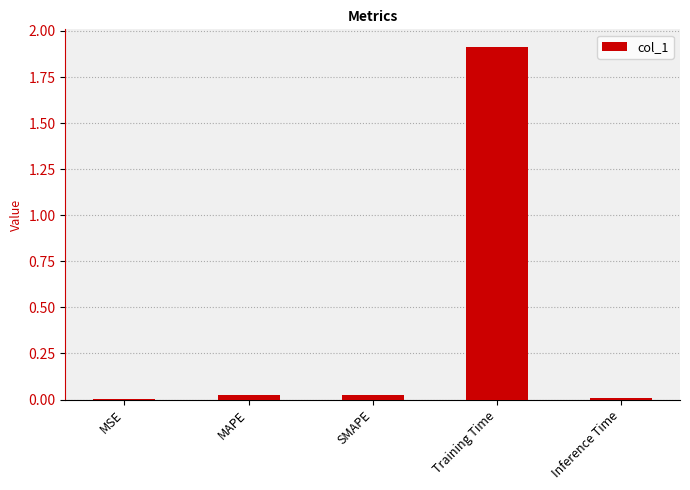

What value does the data have at Training Time?

1.9